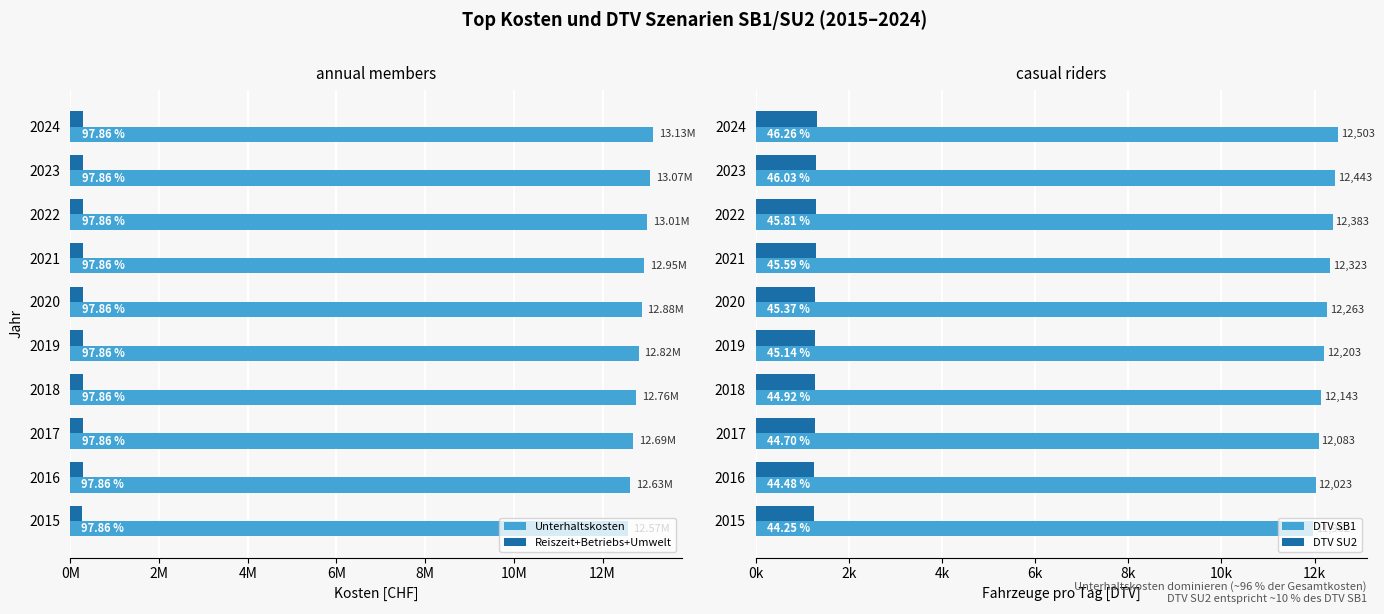

What is the average value of the DTV SB1 series?

12233.4